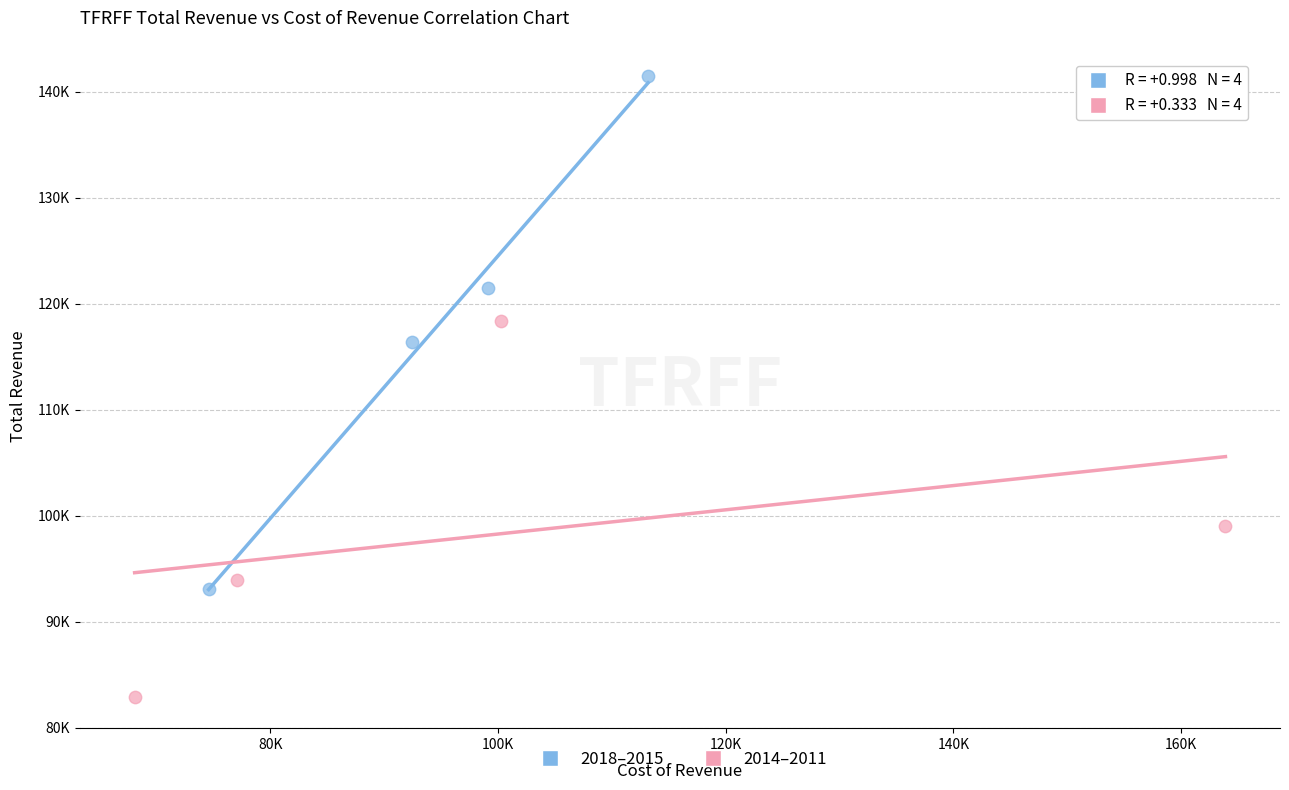

What are all the series names shown in the legend?

2018–2015, 2014–2011